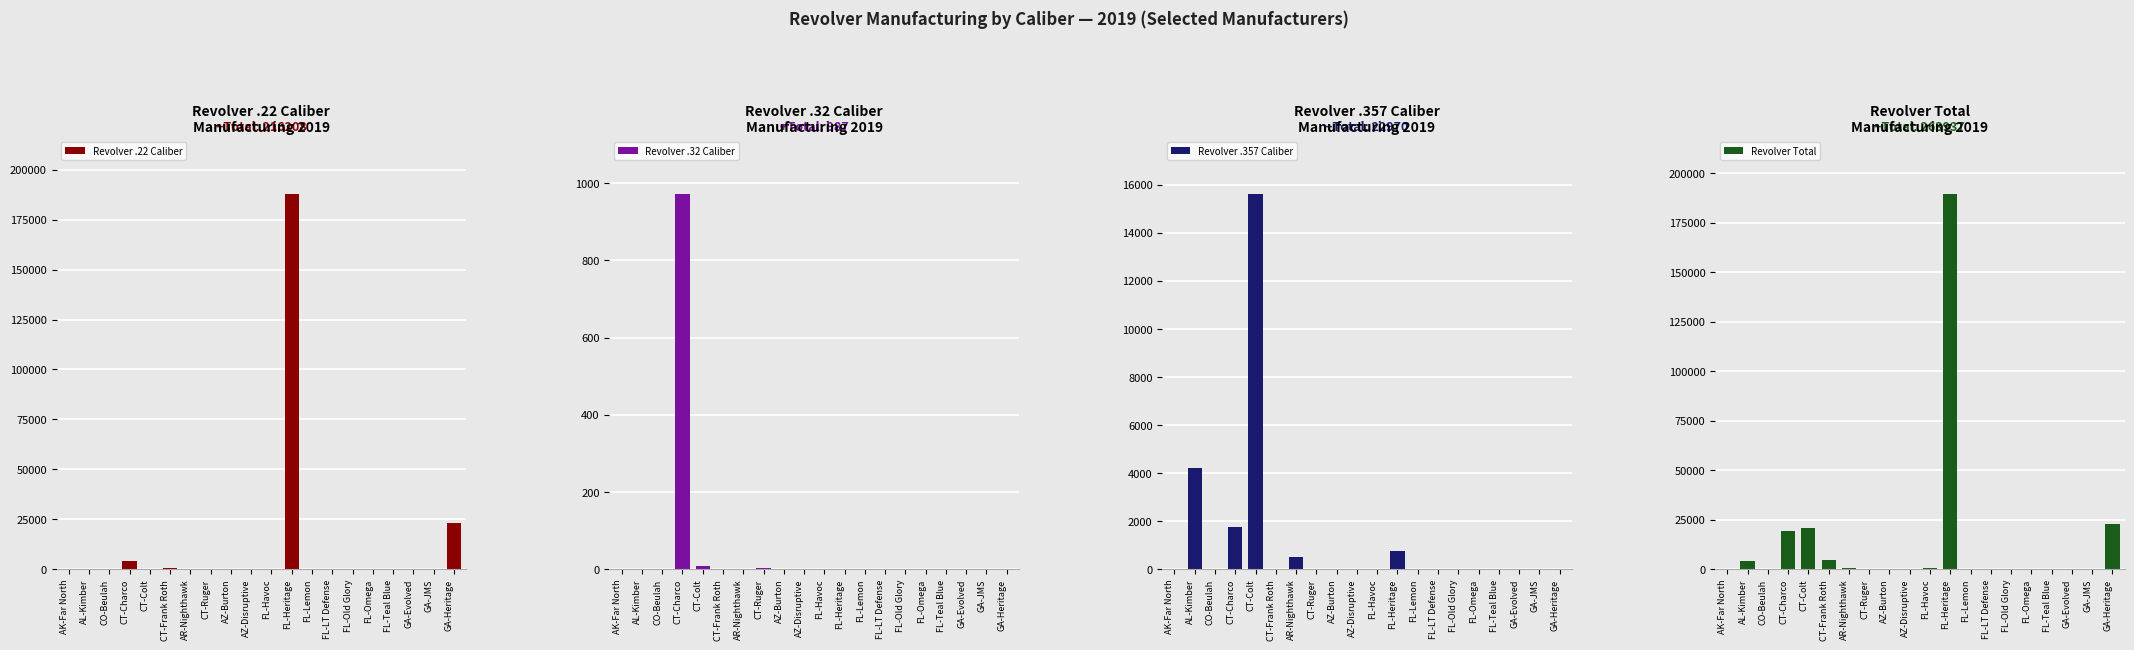

Read the Revolver .357 Caliber value at AL-Kimber, to the nearest 10.

4220